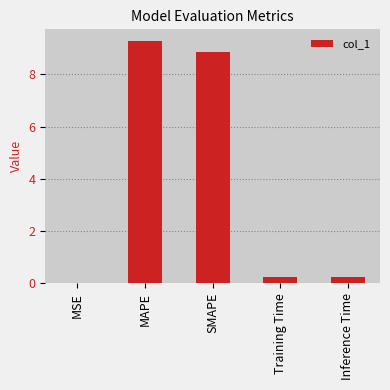

Between MAPE and SMAPE, which is larger?

MAPE